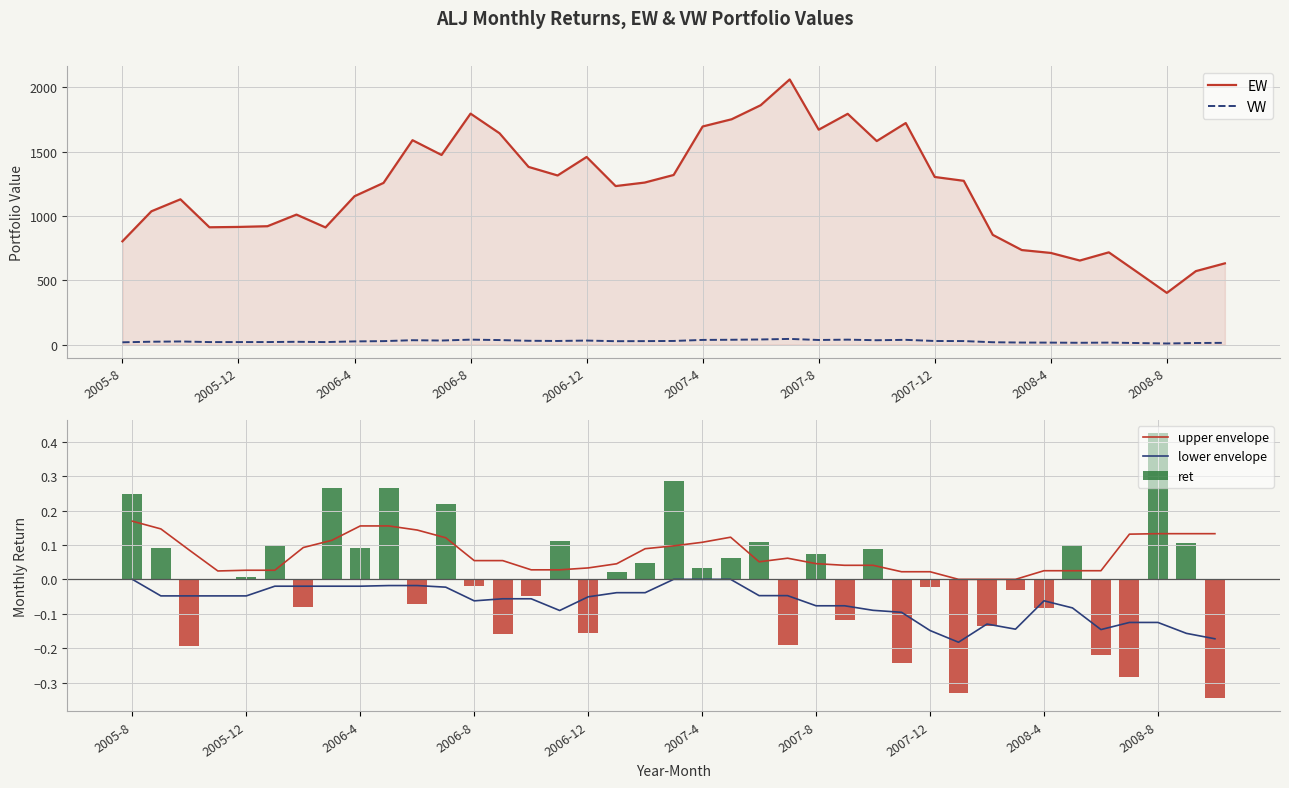

True or false: lower envelope and upper envelope cross at least once.

False